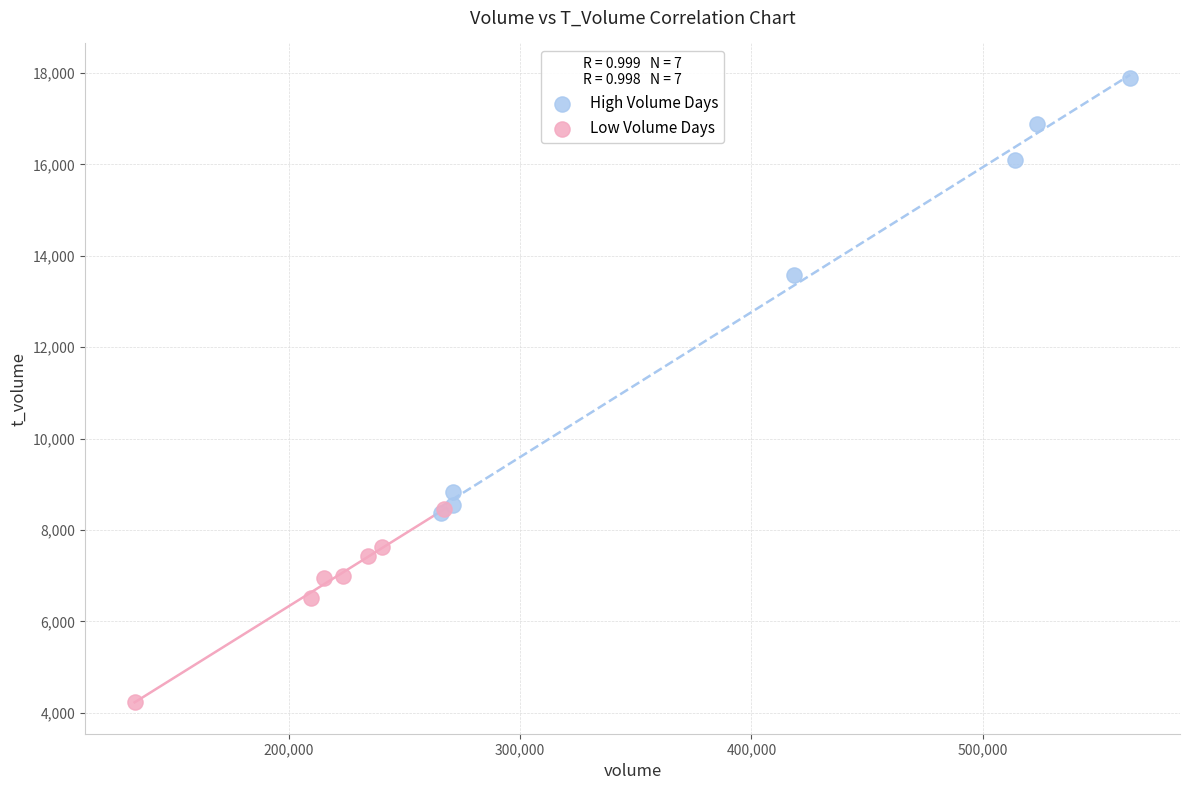

Which series has the largest Y range (max minus min)?

High Volume Days